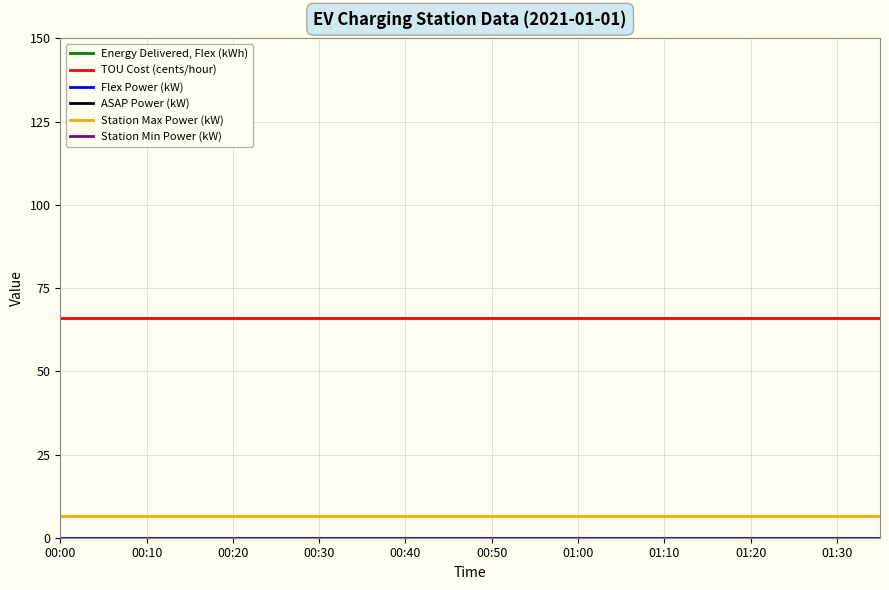

True or false: TOU Cost (cents/hour) has more than 2 interior local peaks.

False